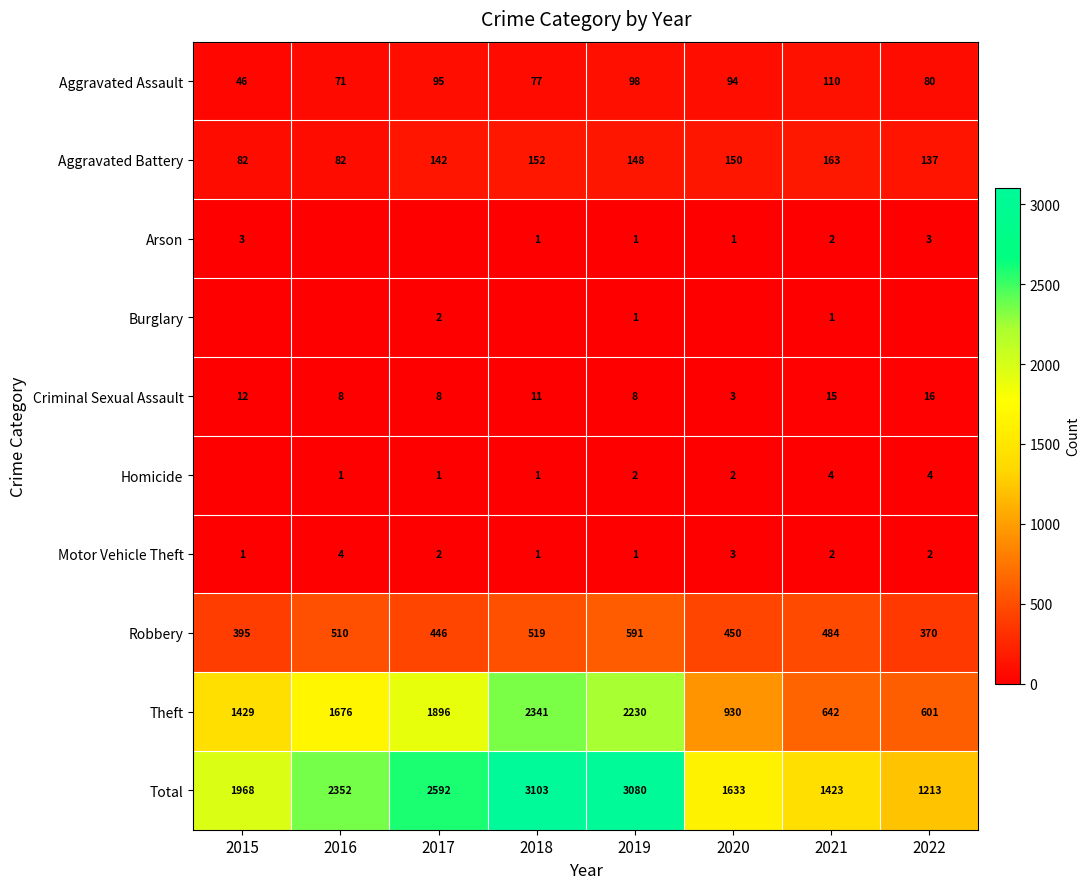

The value of Robbery at 2015 is 253. True or false?

False